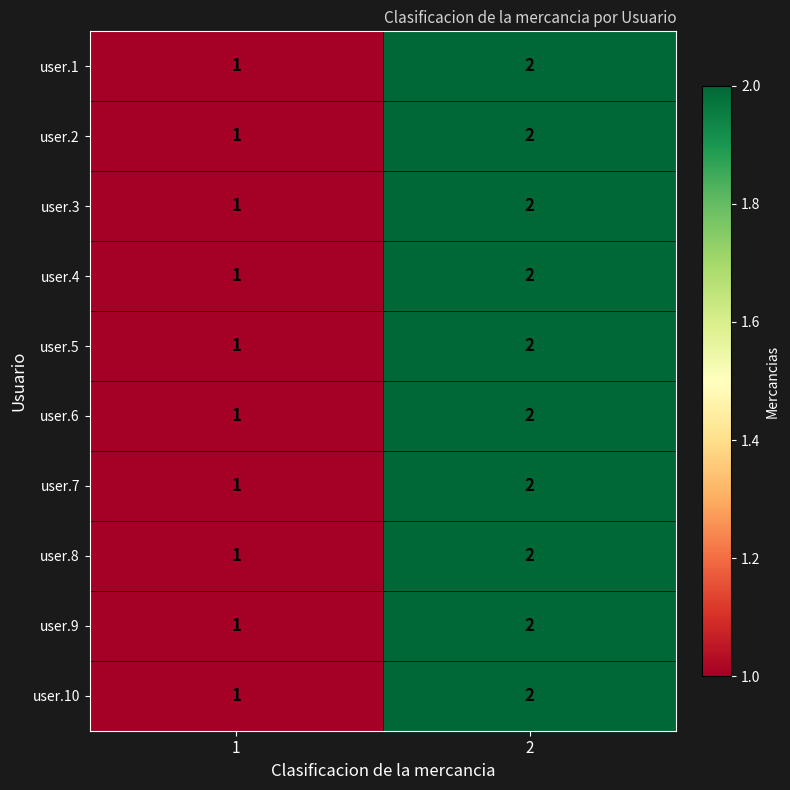

What is the maximum value shown in the chart?

2